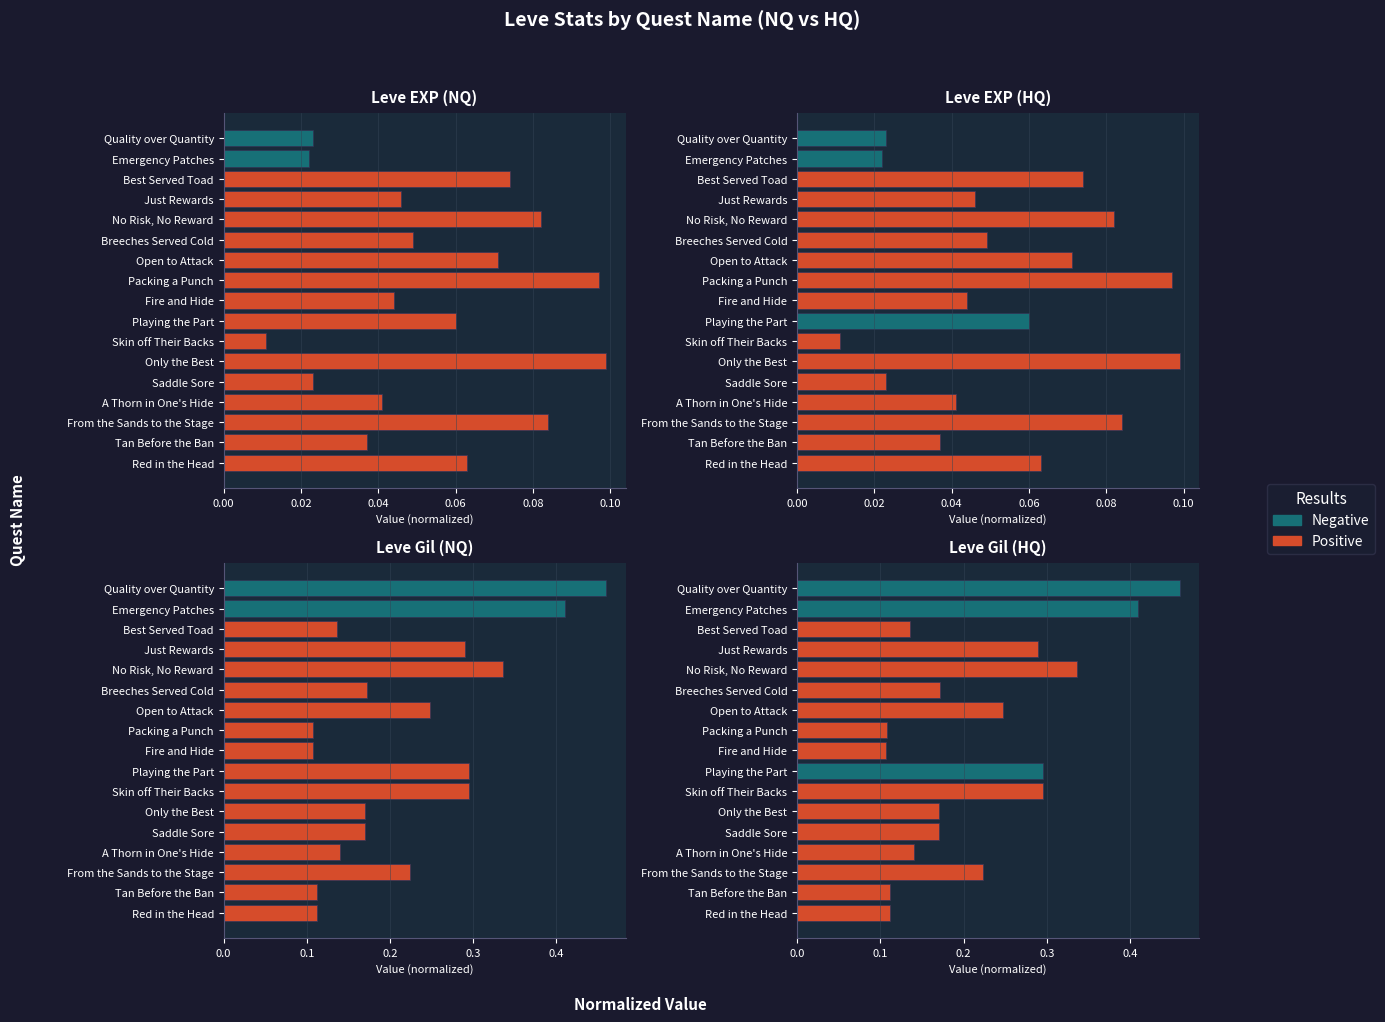

Which series has the widest spread of values?

Negative